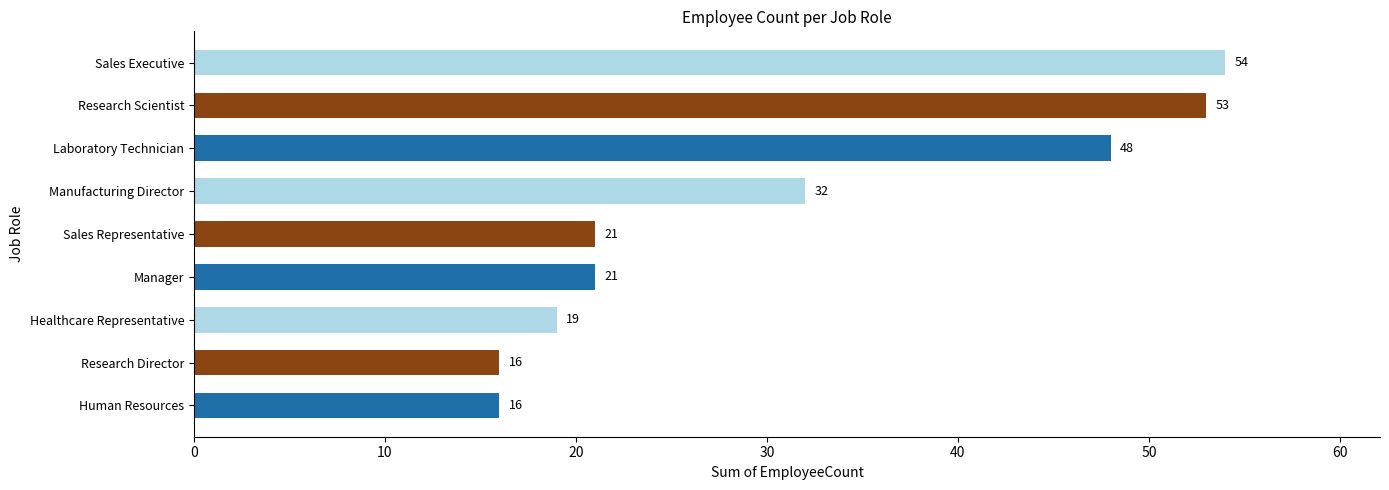

How many data points are less than 21?

3